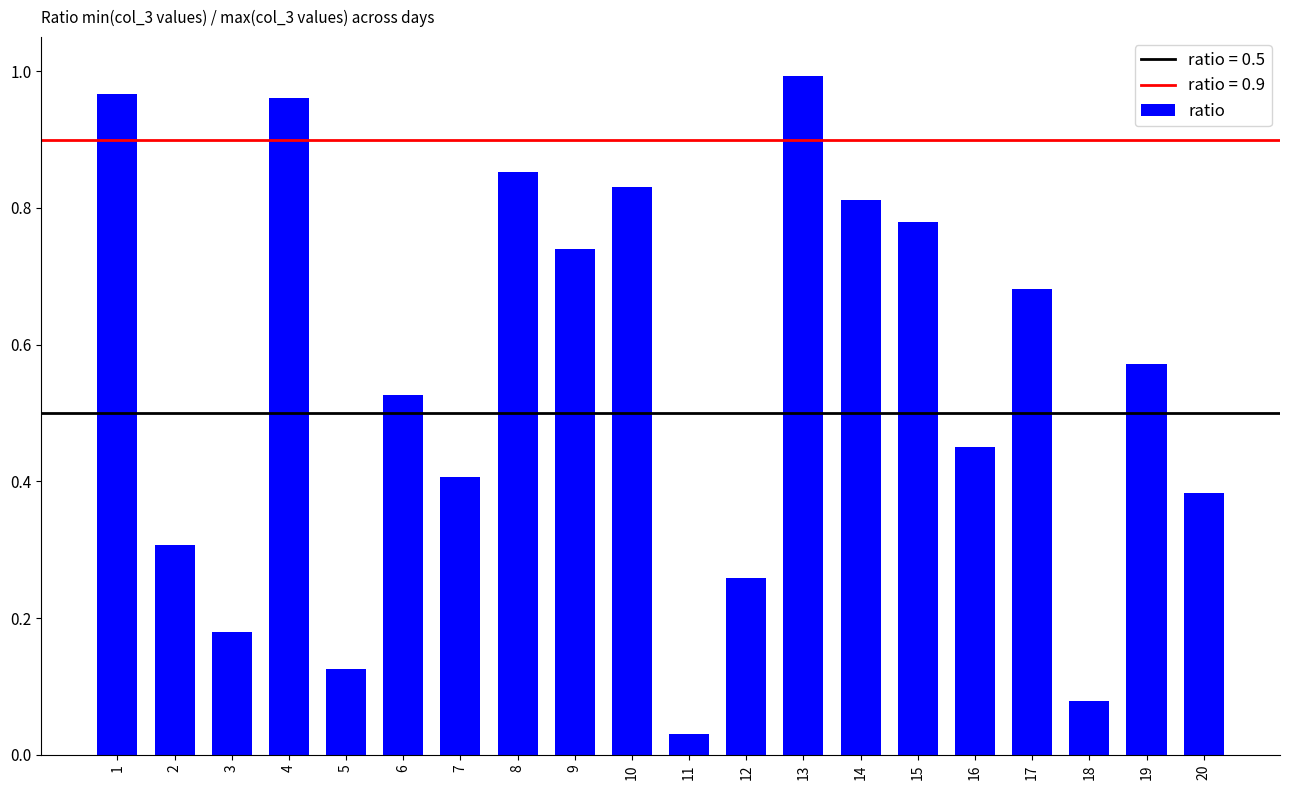

What is the change in value from 5 to 10?

+0.7